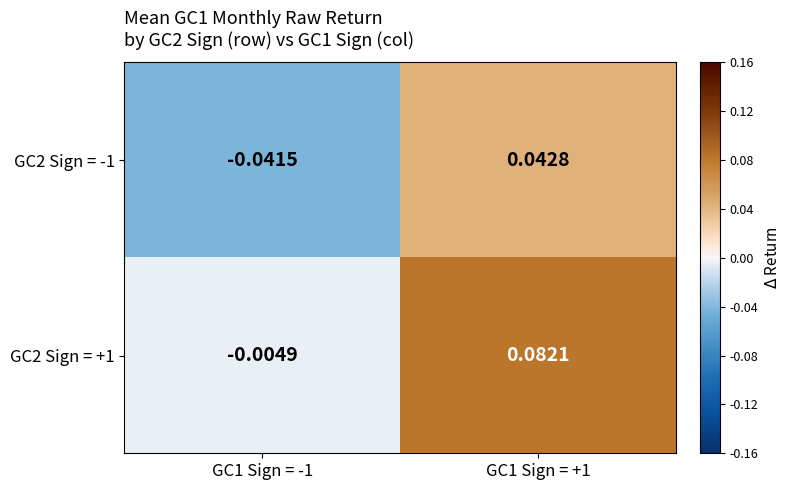

Is the value of GC2 Sign = +1 at GC1 Sign = -1 greater than the value of GC2 Sign = -1 at GC1 Sign = +1?

No